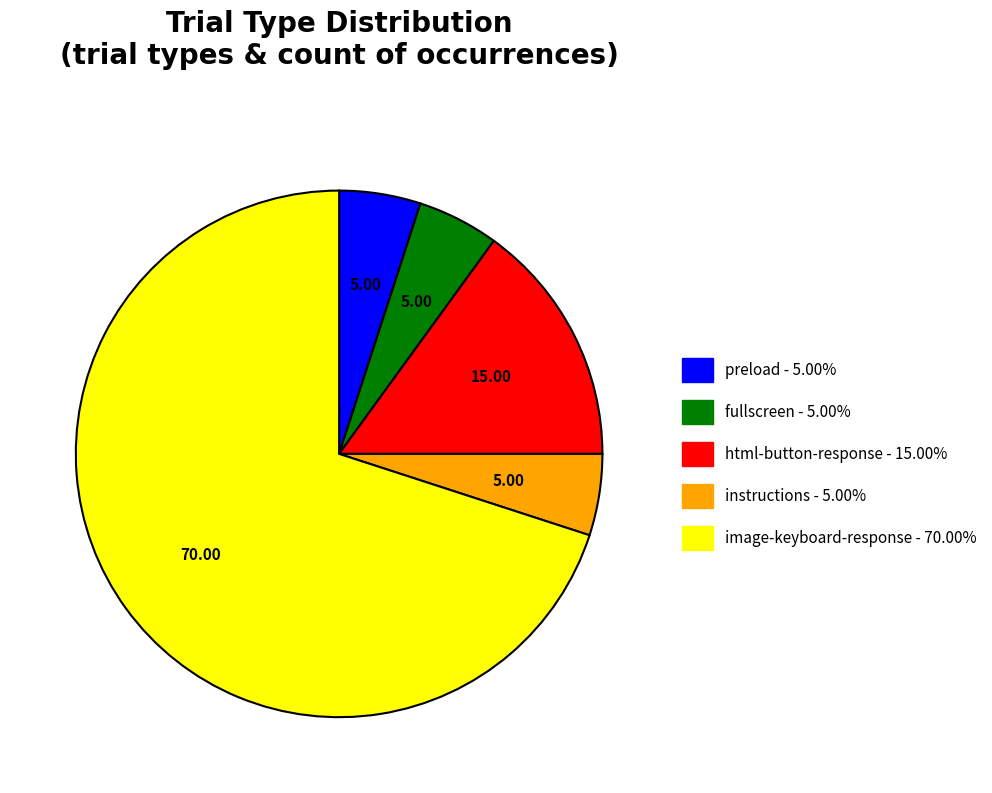

What is the largest slice in the pie chart?

image-keyboard-response